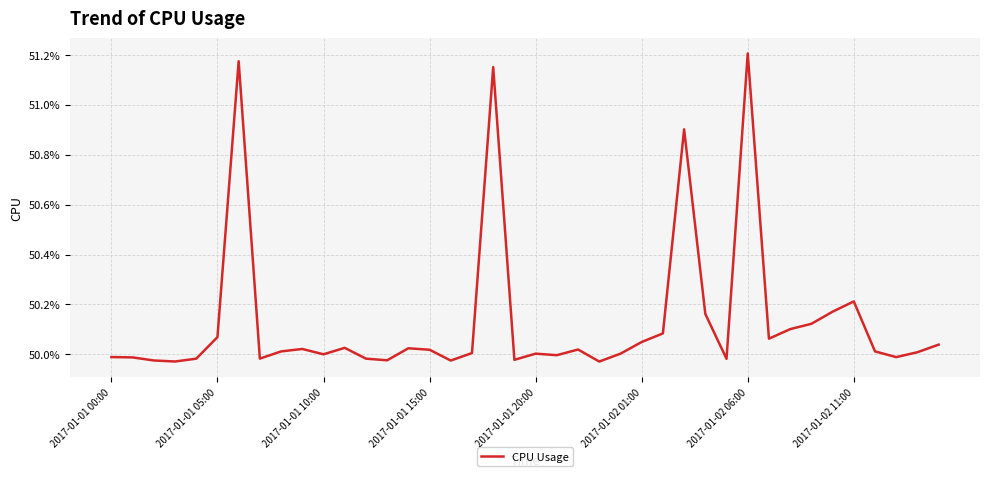

Rank the categories by value from highest to lowest.

30, 2017-01-02 06:00, 18, 27, 35, 34, 28, 33, 32, 26, 2017-01-02 01:00, 31, 25, 39, 11, 14, 9, 22, 15, 36, 8, 38, 17, 20, 24, 10, 21, 2017-01-01 00:00, 37, 2017-01-01 05:00, 2017-01-02 11:00, 12, 2017-01-01 20:00, 29, 19, 13, 2017-01-01 10:00, 16, 2017-01-01 15:00, 23